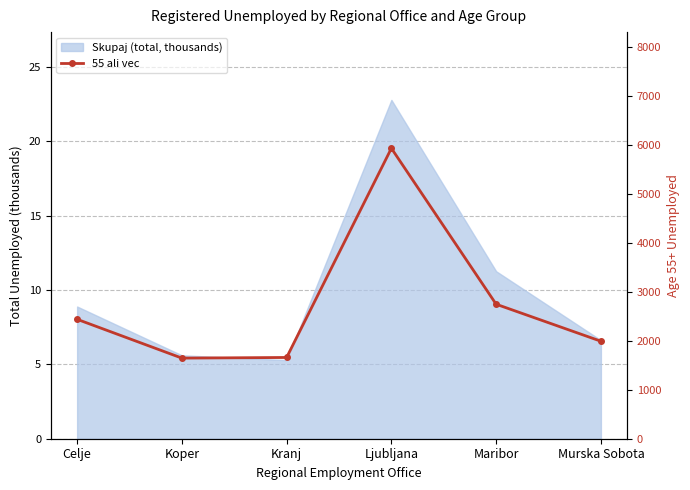

List the labels in order of value, largest first.

Ljubljana, Maribor, Celje, Murska Sobota, Kranj, Koper